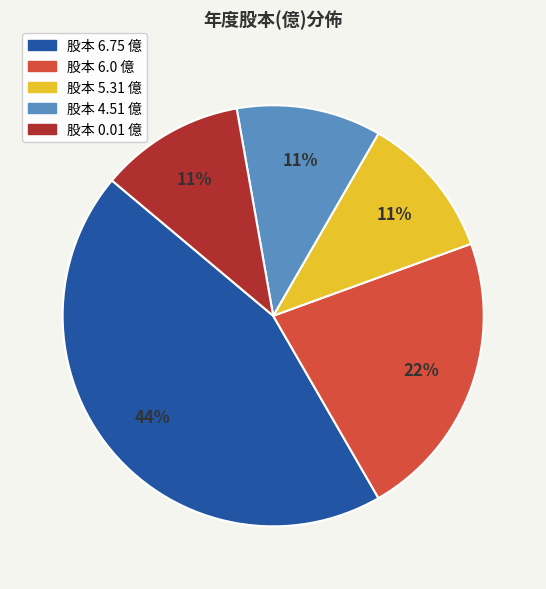

To the nearest percent, what is the difference between the largest and smallest slice percentages?

33%